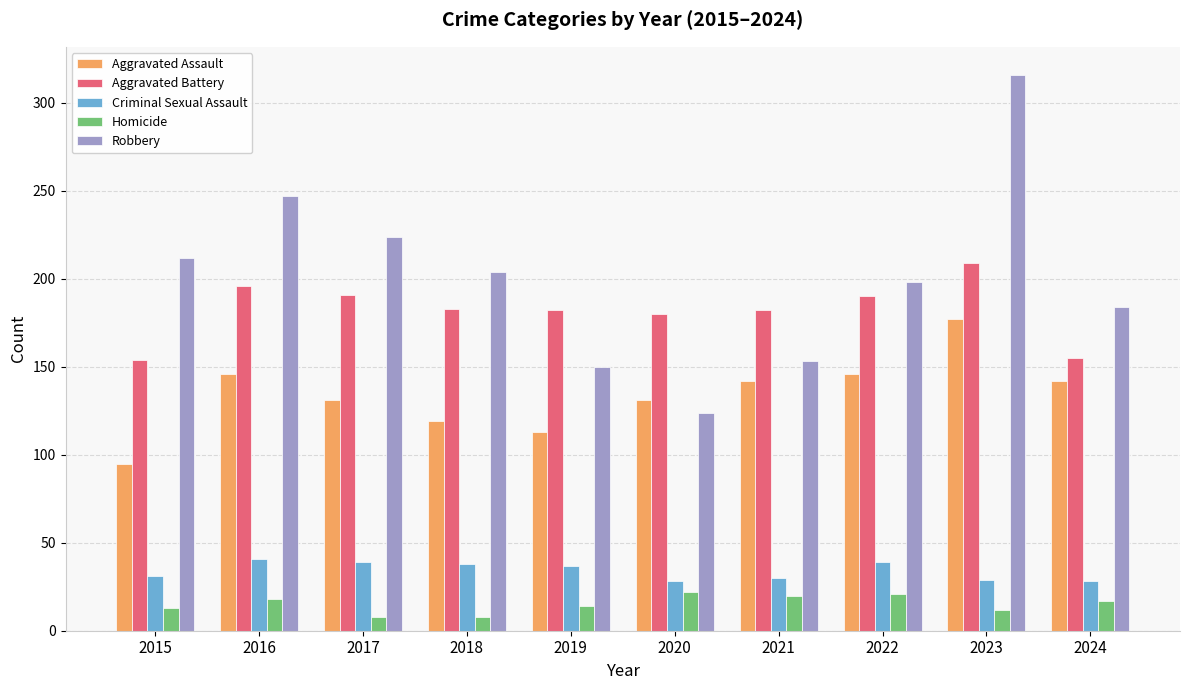

True or false: Robbery has a value of 204 at 2018.

True